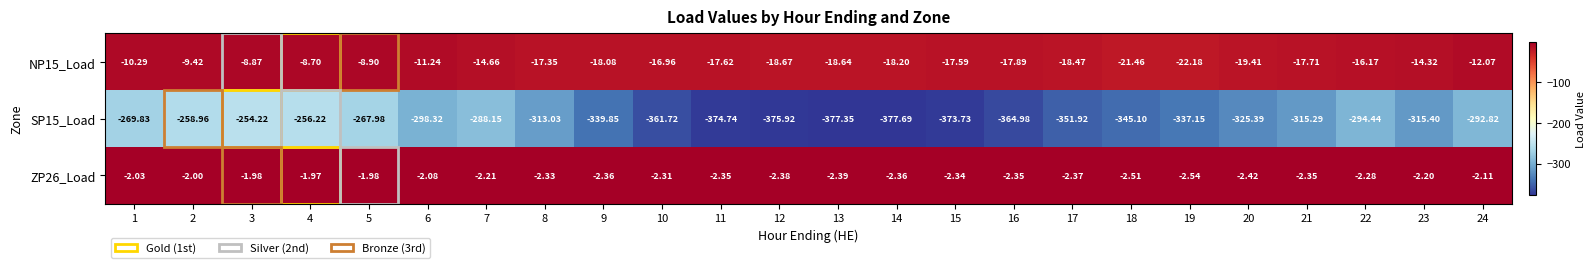

What is the difference between the highest and lowest values at 2?

257.0